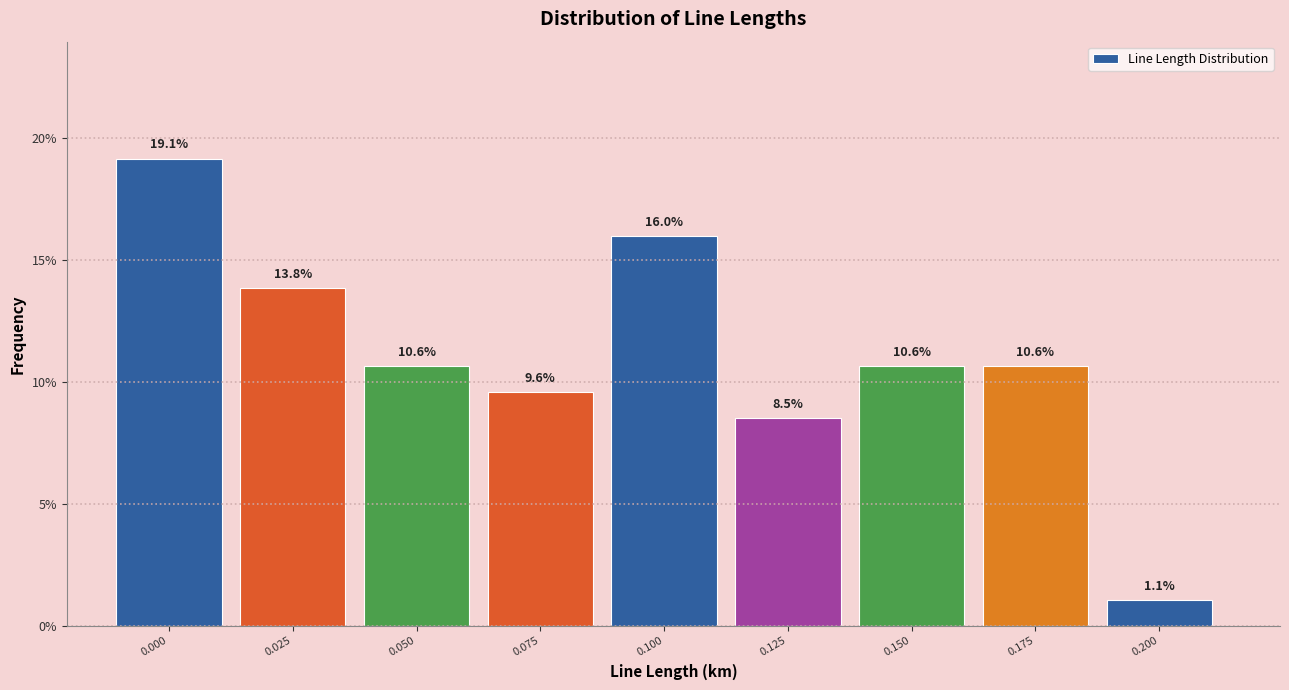

Reading left to right, transcribe all the data shown in this chart.

0.000=19.1	0.025=13.8	0.050=10.6	0.075=9.6	0.100=16.0	0.125=8.5	0.150=10.6	0.175=10.6	0.200=1.1